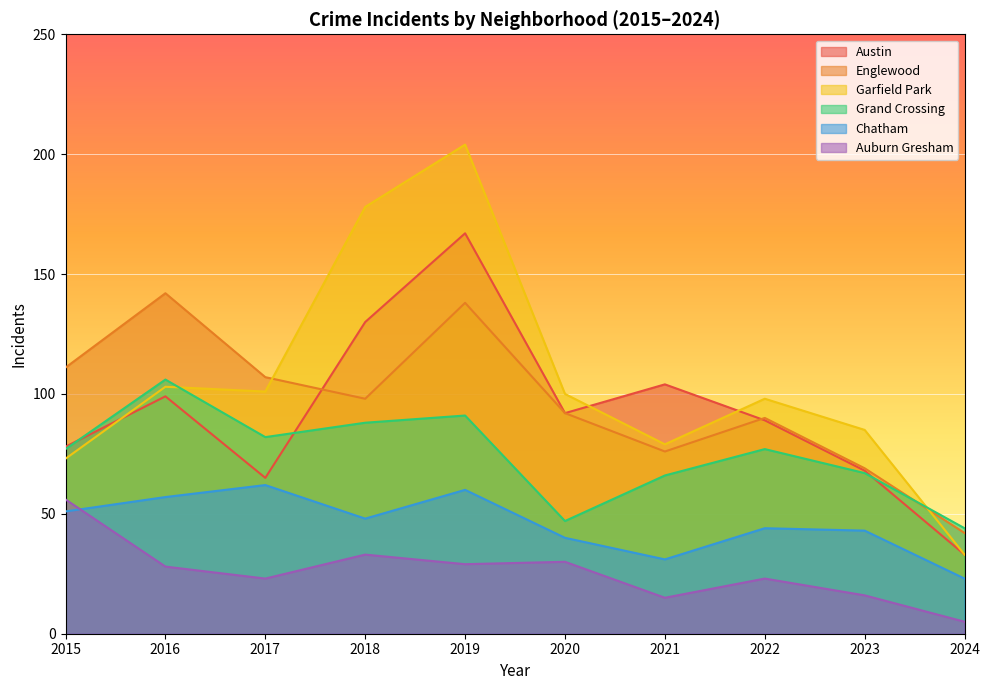

Where do Grand Crossing and Austin first cross each other?

2015 and 2016